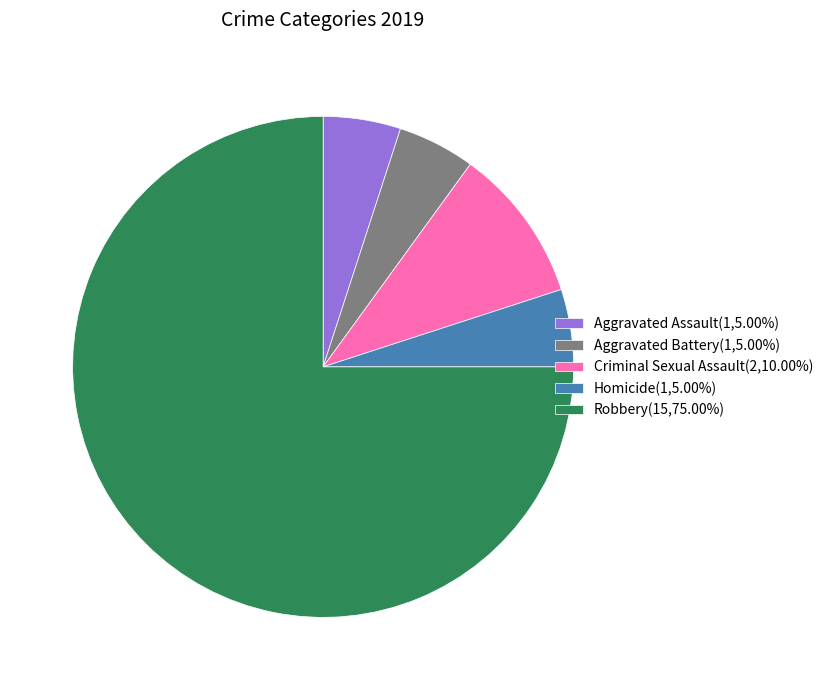

What is the ratio of the value at Robbery(15,75.00%) to the value at Aggravated Battery(1,5.00%)?

15.0